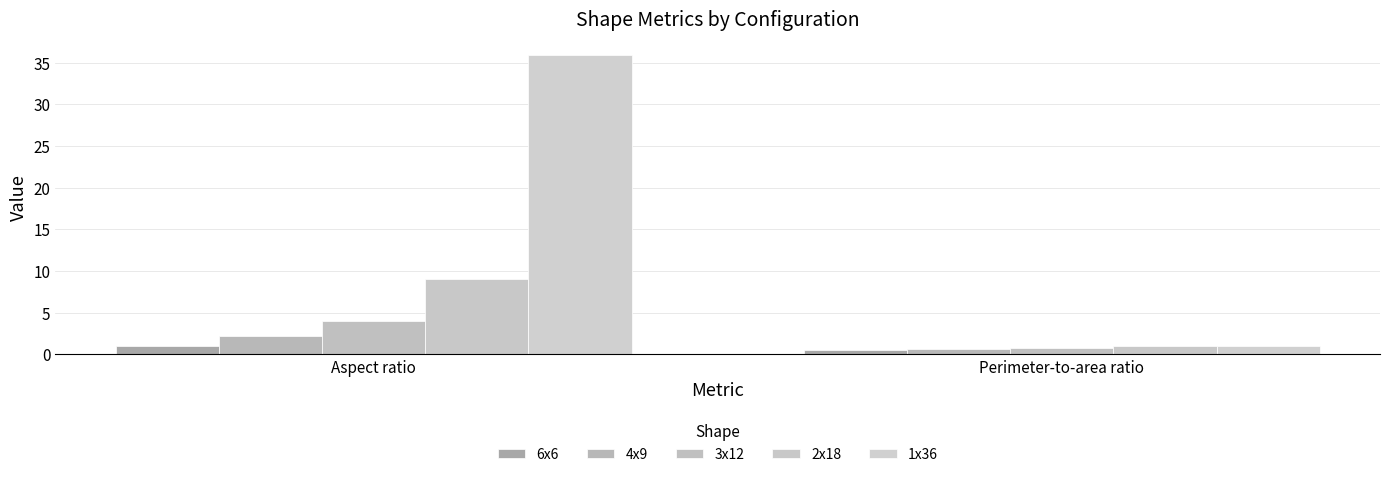

Reading left to right, list all the values displayed in this chart.

6x6: 1.0	0.6
4x9: 2.2	0.6
3x12: 4.0	0.7
2x18: 9.0	1.0
1x36: 36.0	1.0